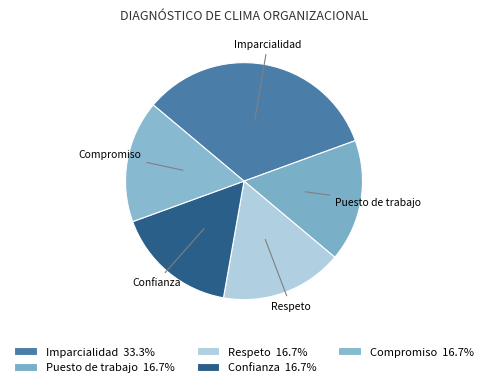

What is the ratio of the value at Confianza to the value at Imparcialidad?

0.5